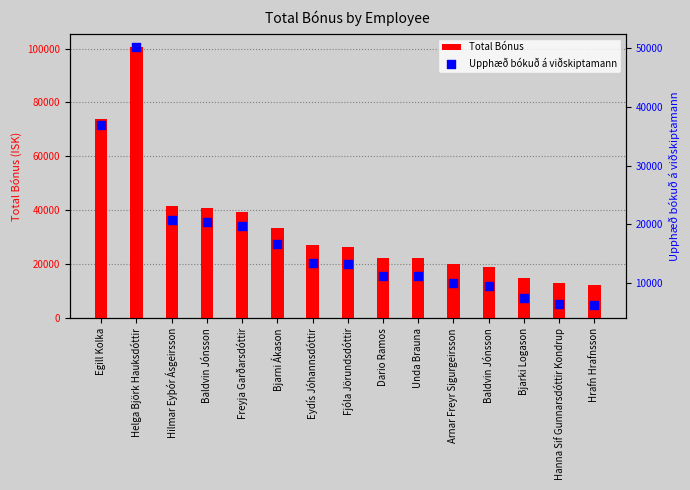

Is the value of Upphæð bókuð á viðskiptamann at Freyja Garðarsdóttir greater than the value of Total Bónus at Bjarki Logason?

Yes